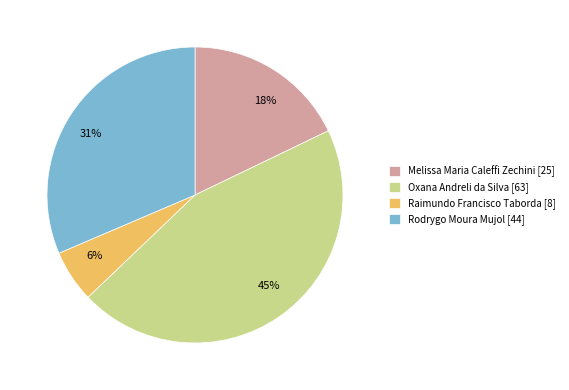

Does Oxana Andreli da Silva account for over 50% of the chart?

No